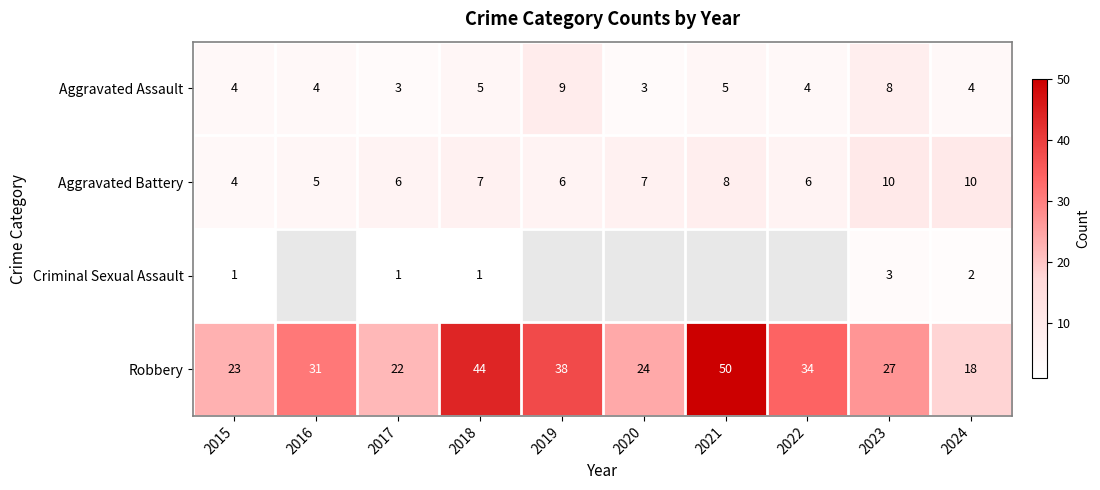

How many Aggravated Assault values are between 4 and 5?

6